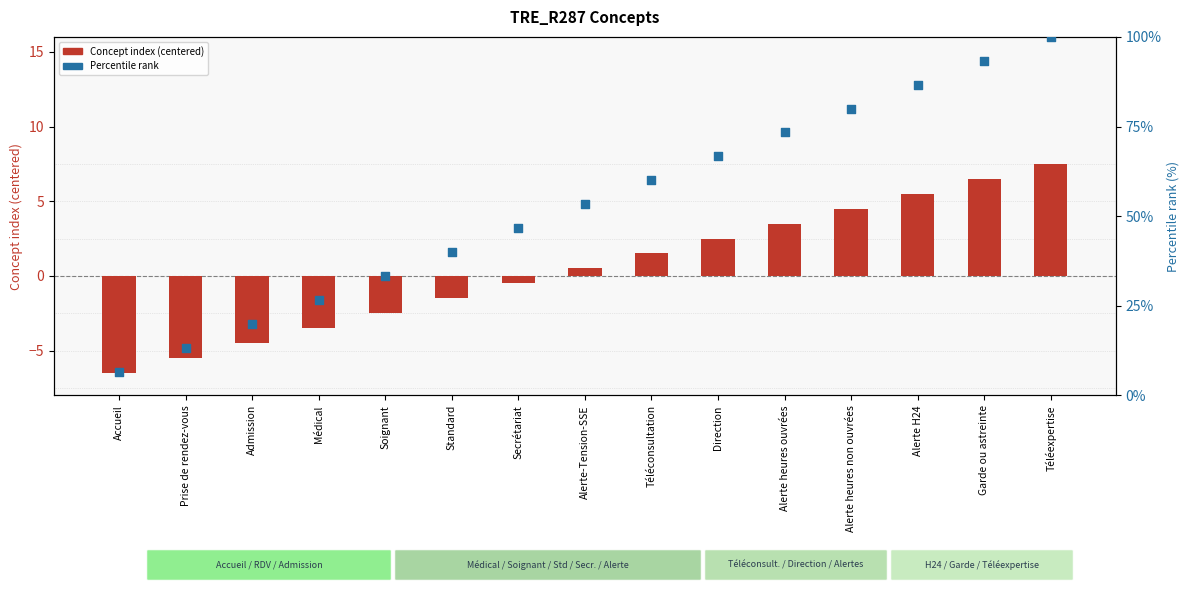

What is the total value across all series at Accueil?

0.2